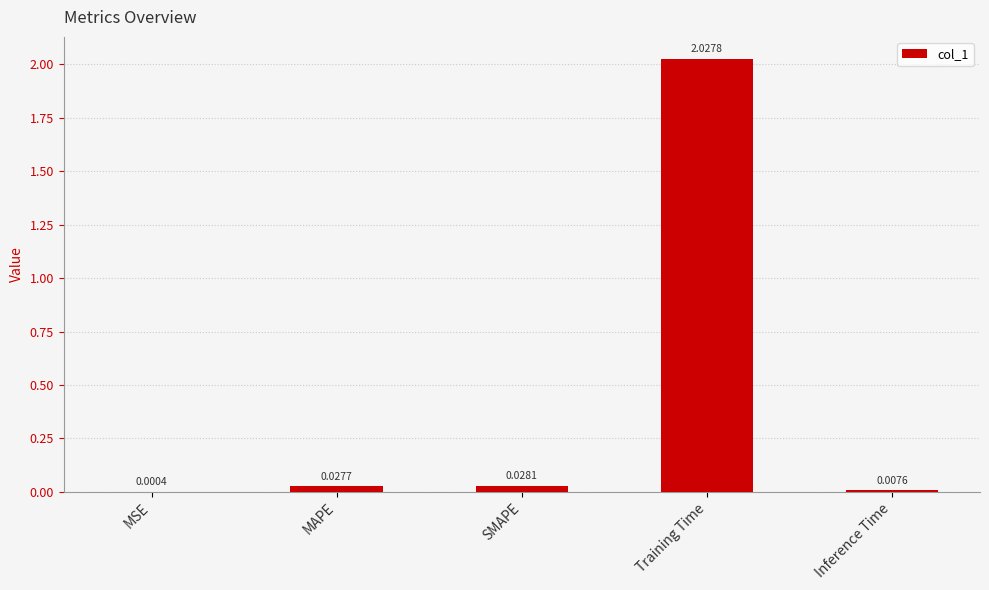

Which label corresponds to the largest value in the chart?

Training Time